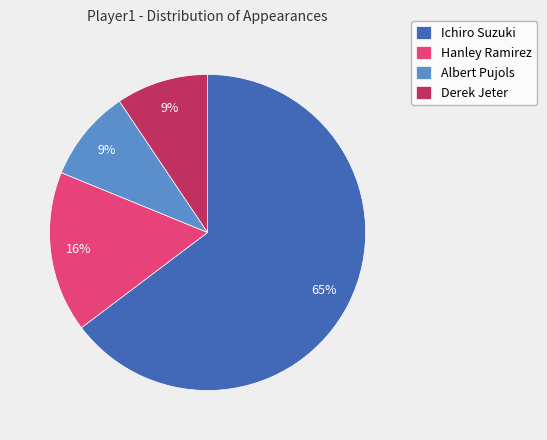

Count the number of slices in the pie.

4